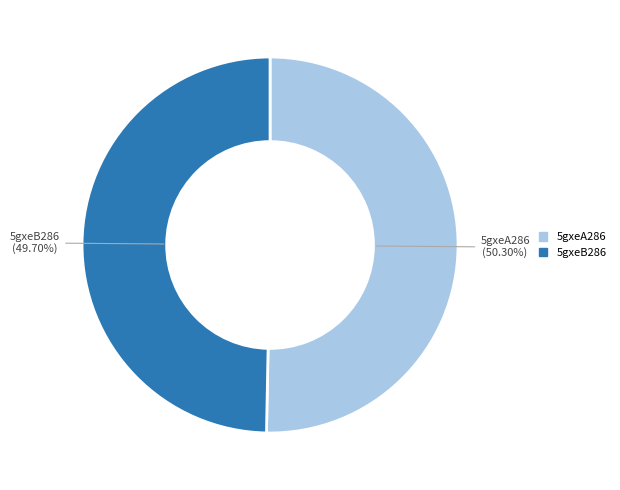

What percentage is the 5gxeA286 slice, to the nearest percent?

50%